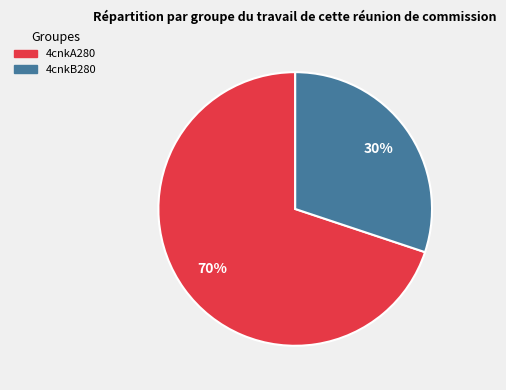

True or false: 4cnkB280 accounts for 17% of the total.

False